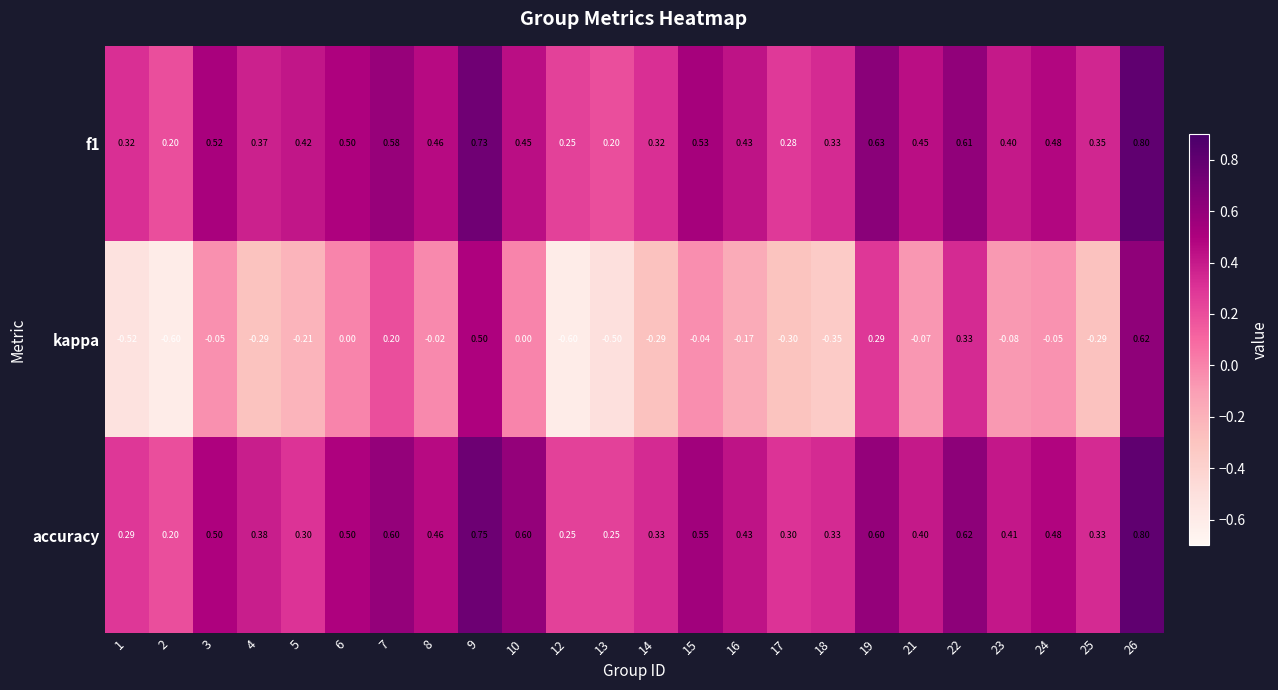

Which series has the largest range (max minus min)?

kappa